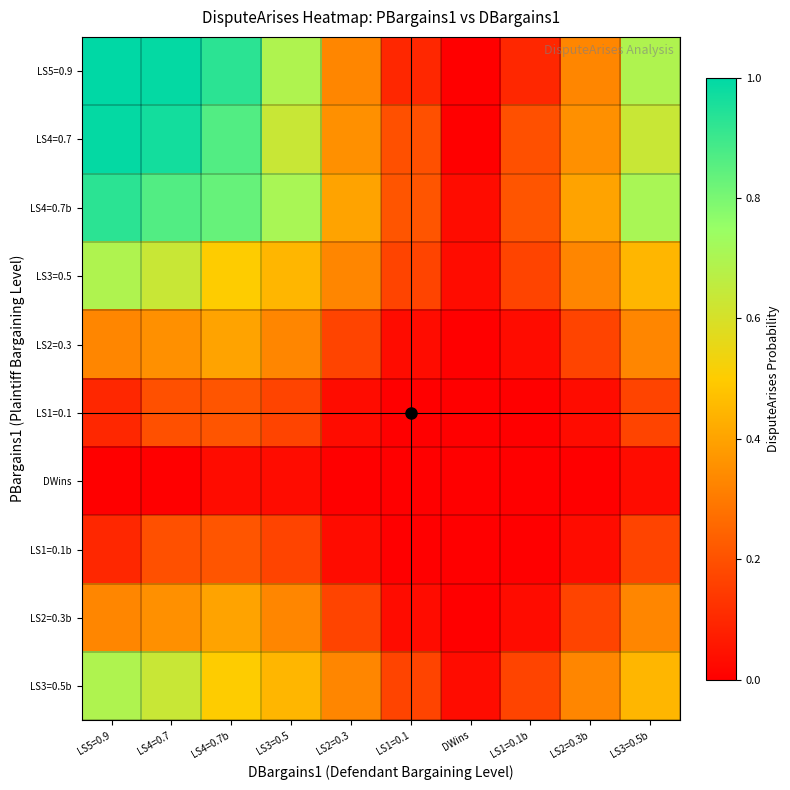

How many series are shown in this chart?

10